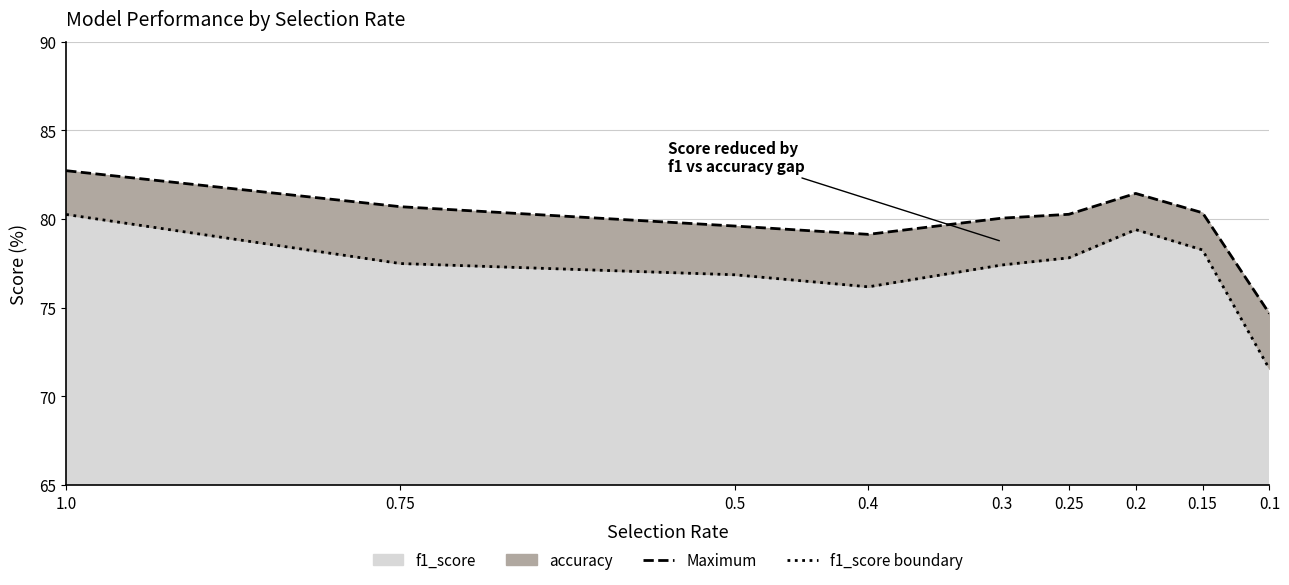

How many data points in f1_score boundary are less than 77?

3